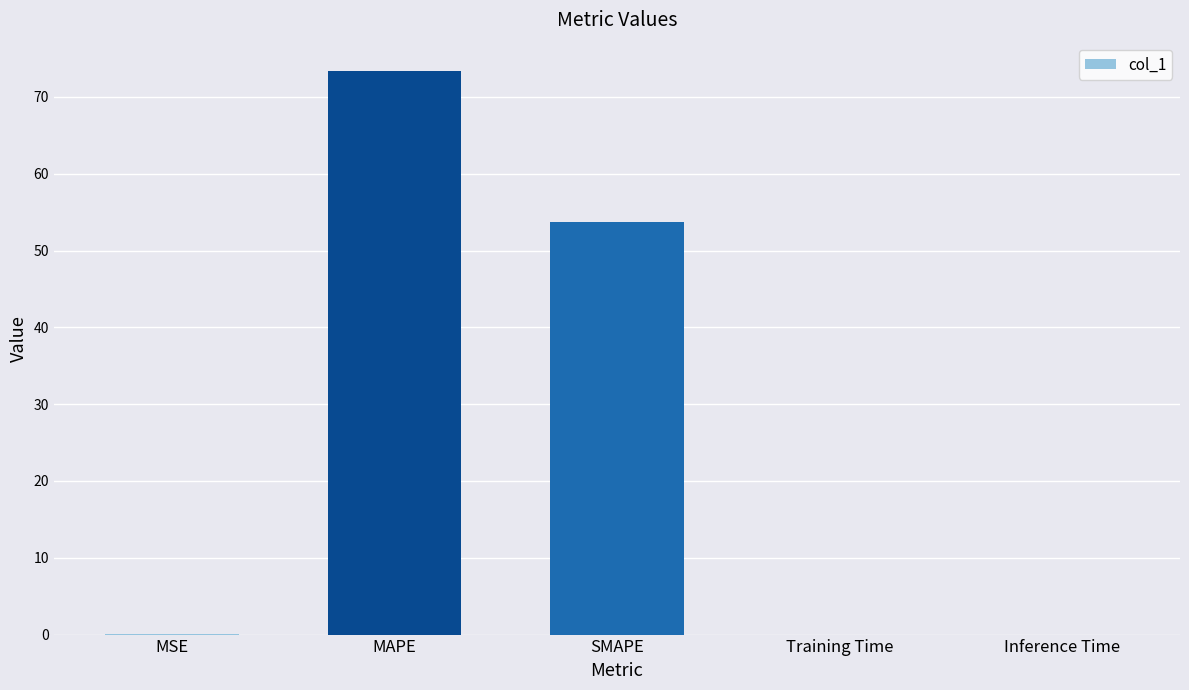

What is the sum of all values?

127.2